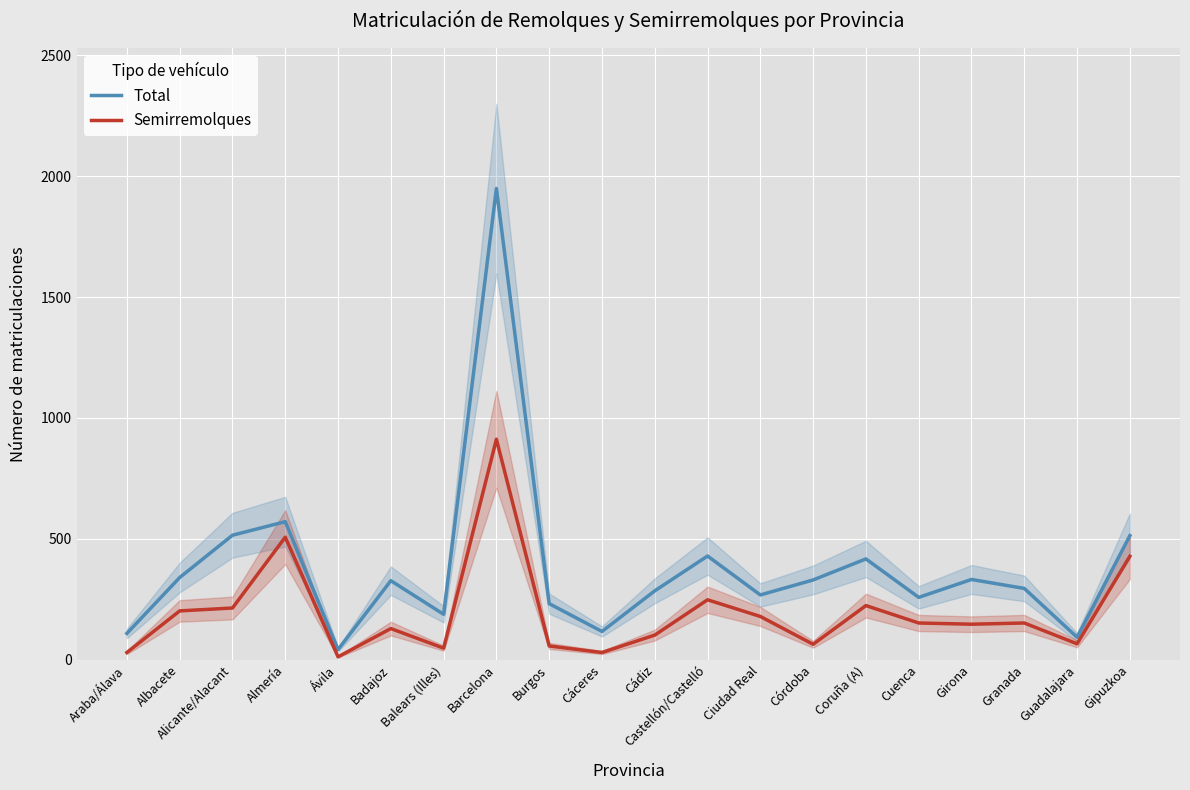

What is the maximum value shown in the chart?

1949